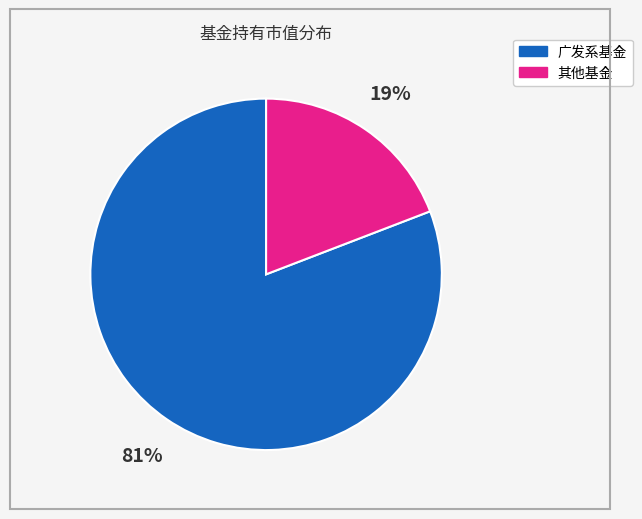

Is there a majority slice in this chart?

Yes